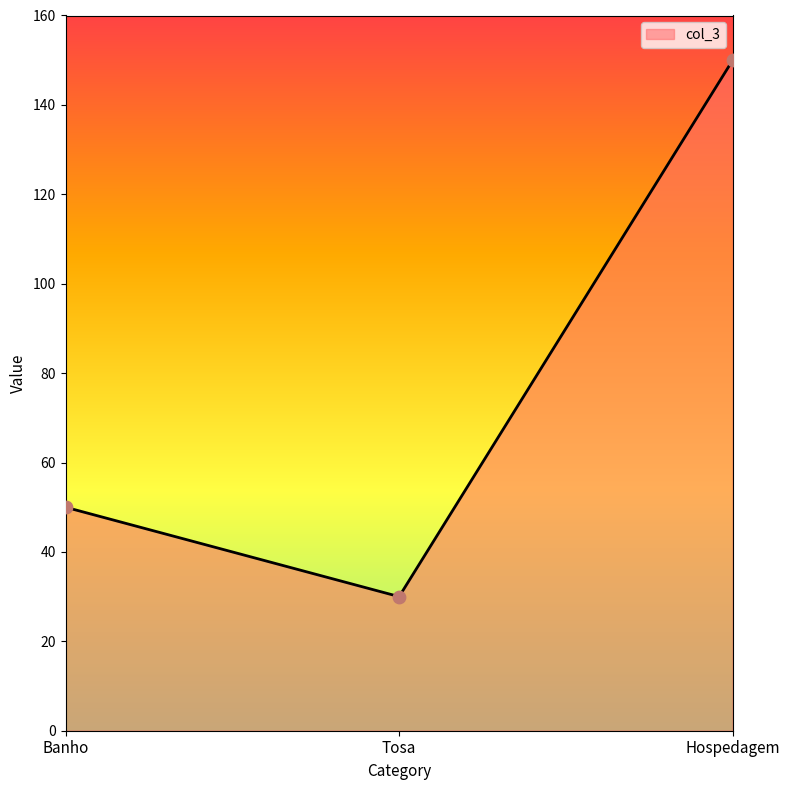

What is the ratio of the value at Hospedagem to the value at Tosa?

5.0